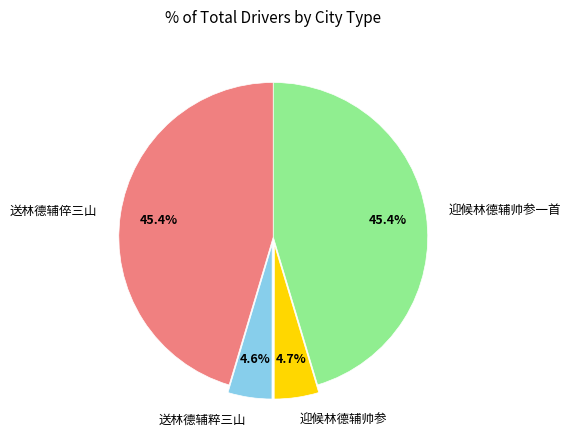

To the nearest percent, what is the difference between the largest and smallest slice percentages?

41%